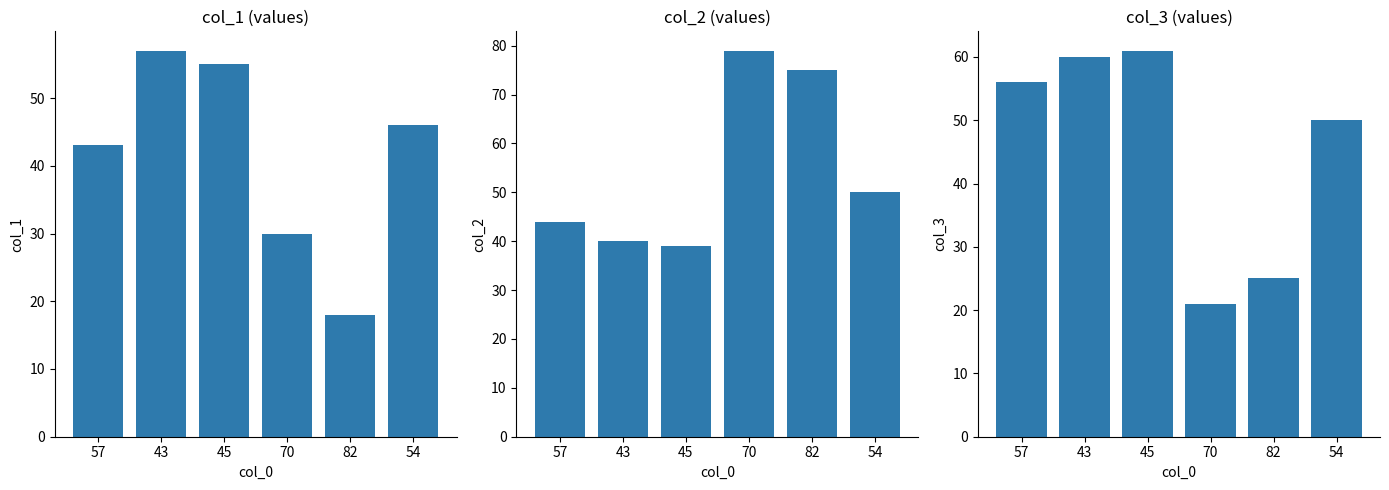

Which series has the largest total across all categories?

col_2